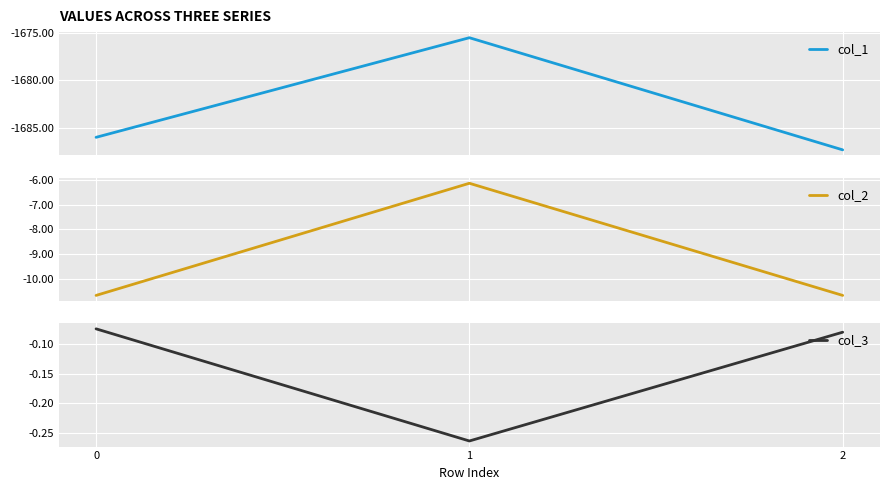

Reading left to right, what are all the values shown in this chart?

col_1: 0=-1686.0	1=-1675.5	2=-1687.4
col_2: 0=-10.7	1=-6.1	2=-10.7
col_3: 0=-0.1	1=-0.3	2=-0.1